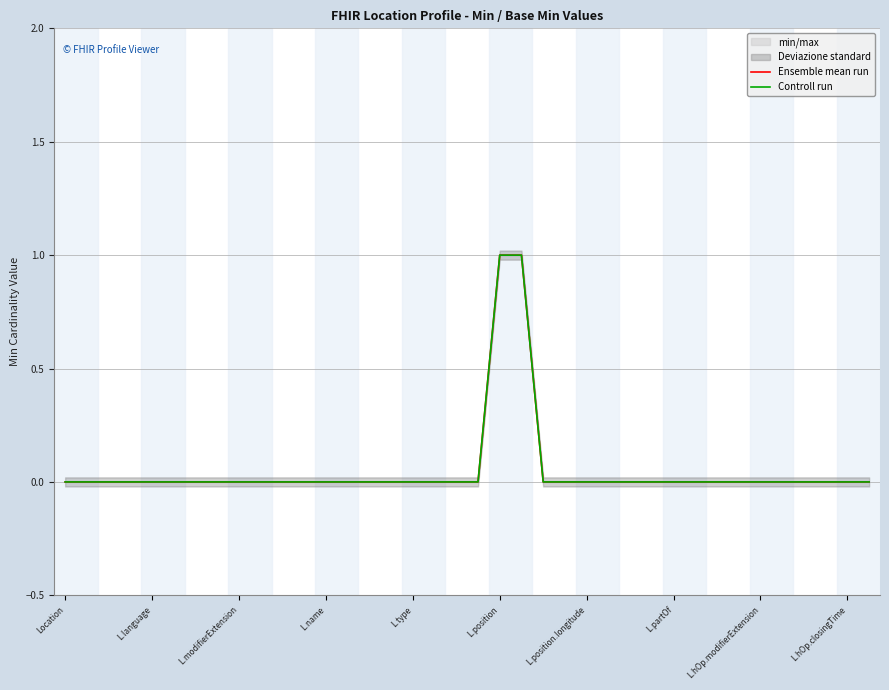

How many lines are shown in the chart?

2